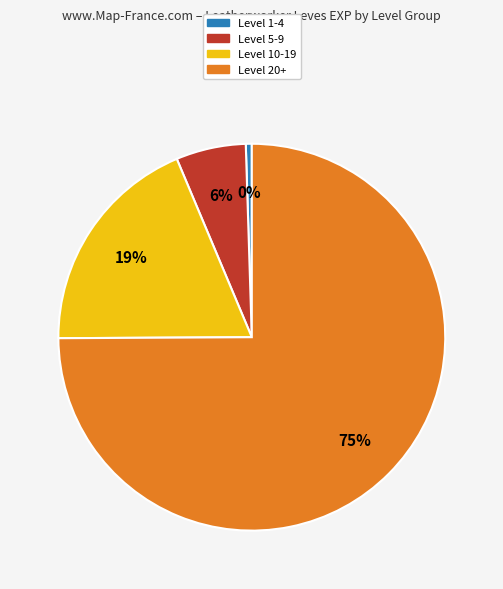

What percentage is the Level 20+ slice, to the nearest percent?

75%